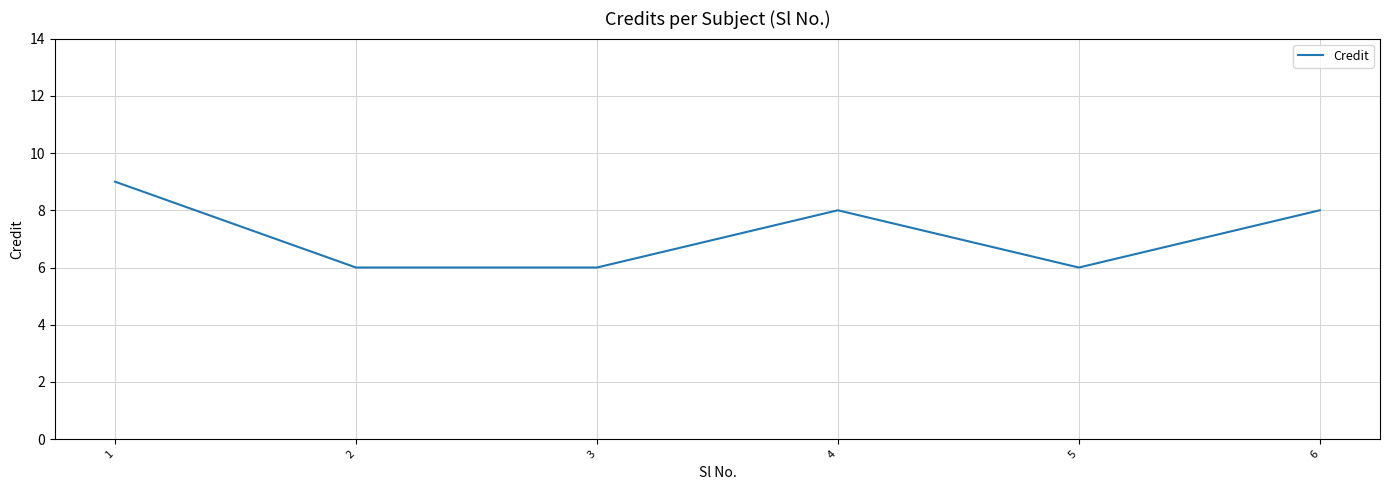

How many interior local peaks (higher than both neighbors) does the data have?

1